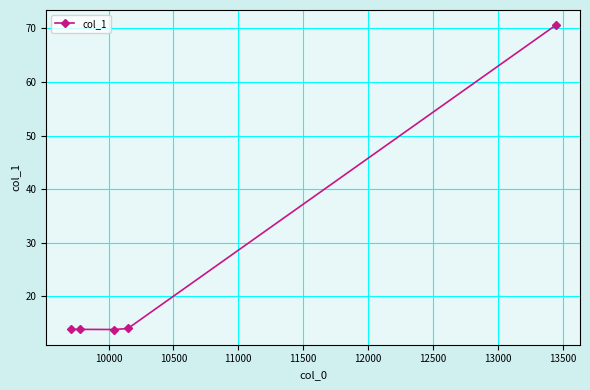

What is the average value?

25.2